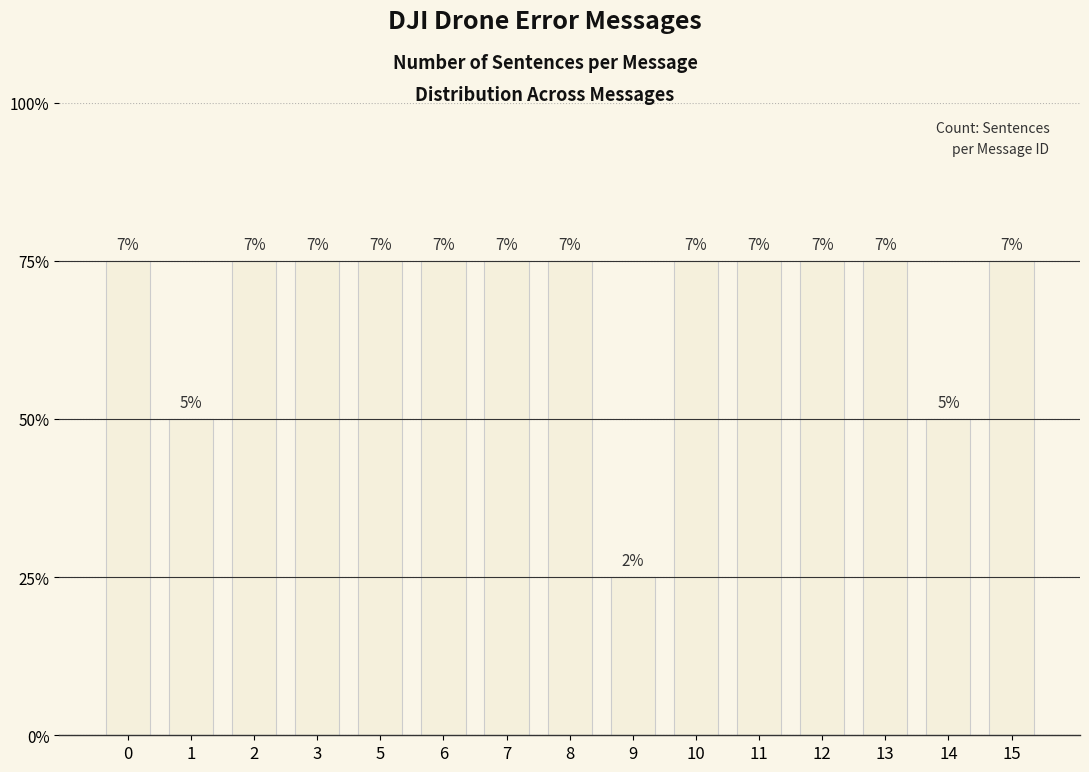

What value does the data have at 7?

3